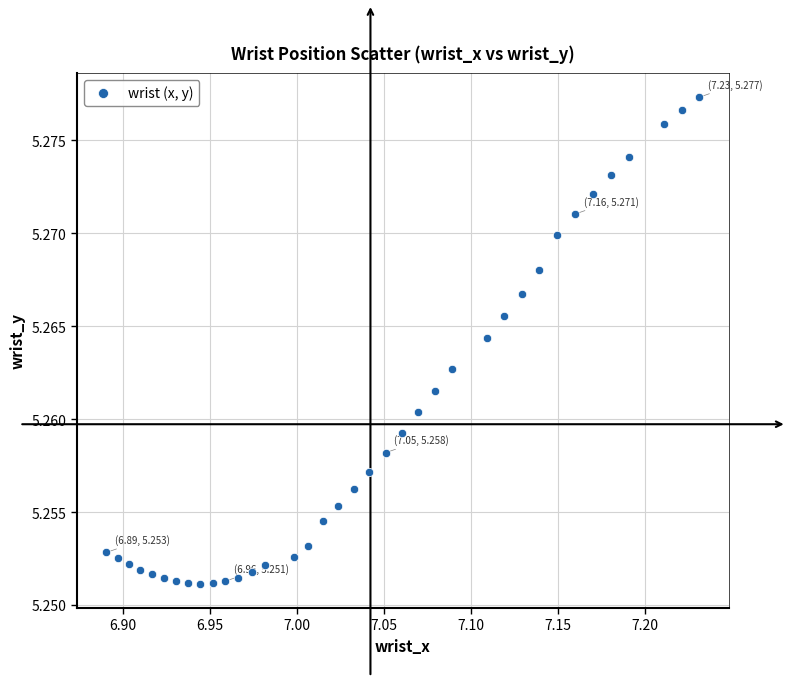

What is the range of X values (max minus min)?

0.3